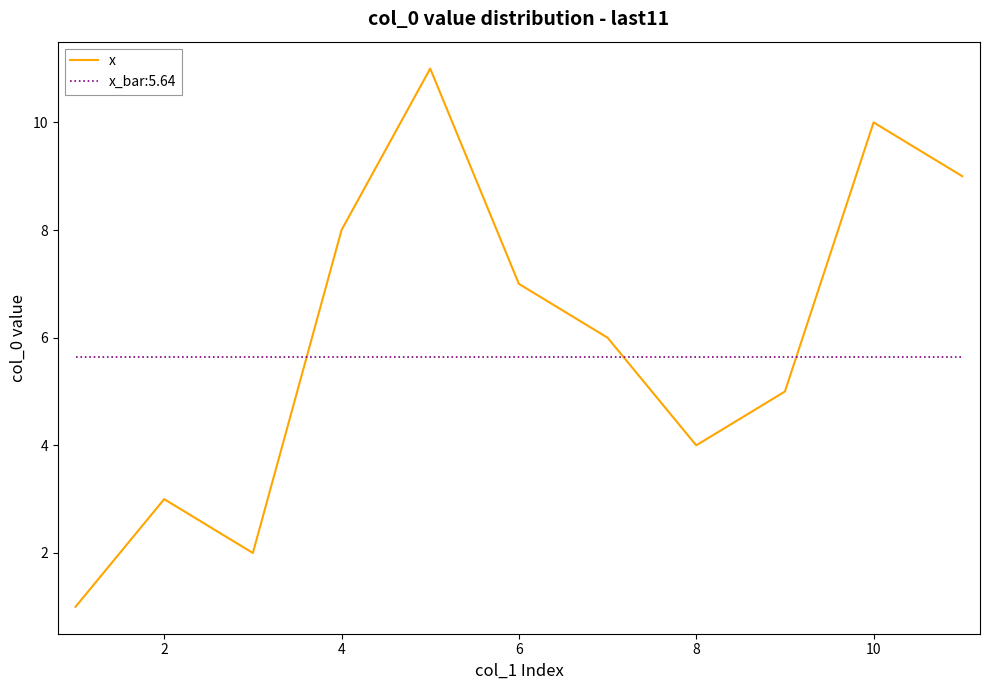

True or false: x_bar:5.64 and x intersect in this chart.

True